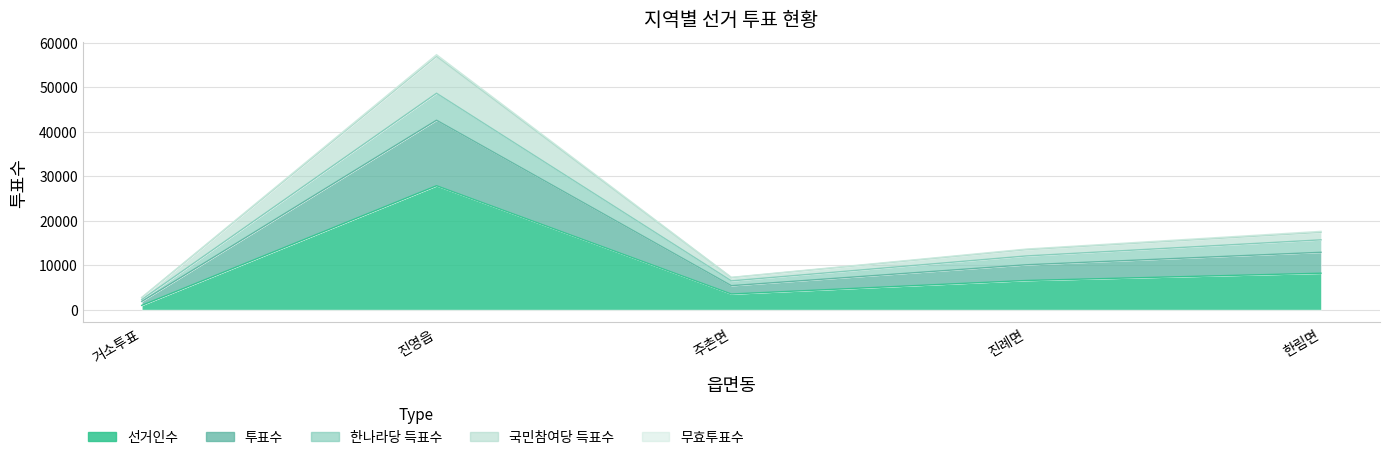

Which series changed the most between 진례면 and 한림면?

투표수